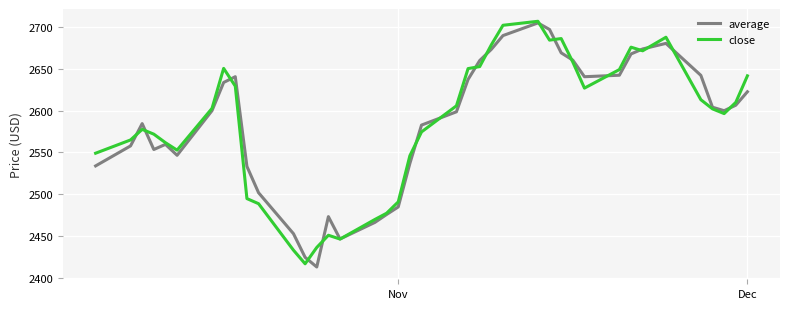

True or false: close has more than 2 interior local peaks.

True